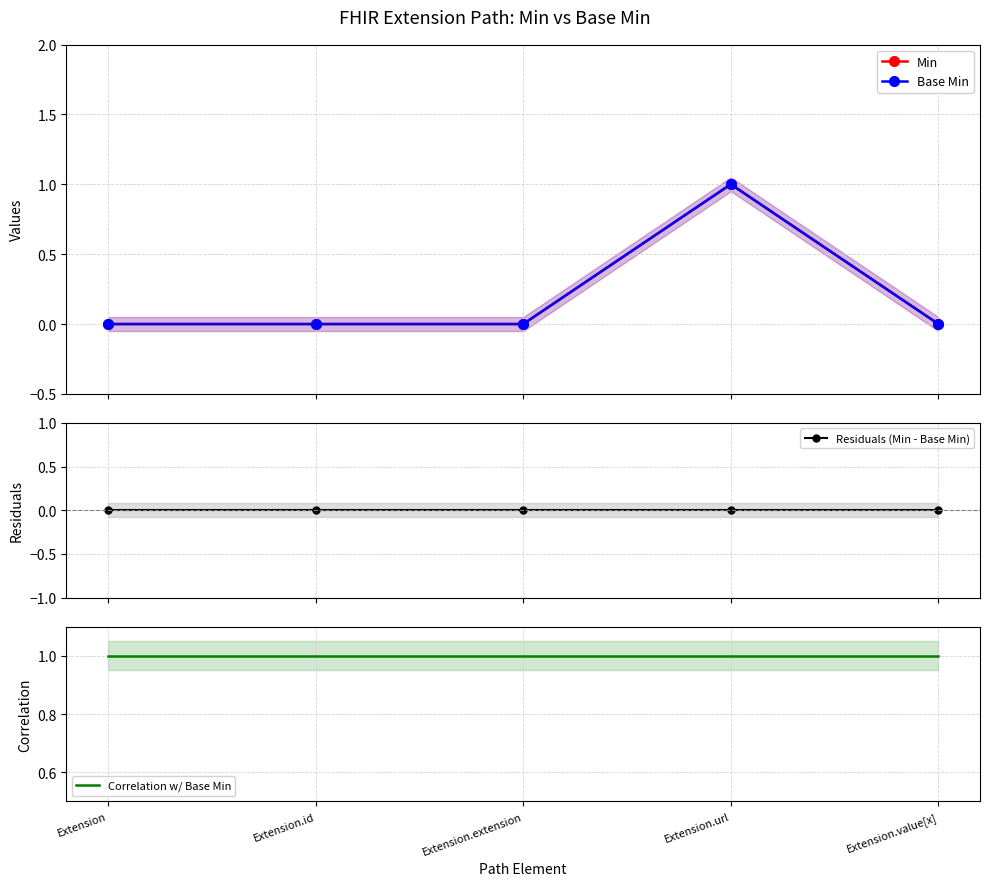

How many series are shown in this chart?

4